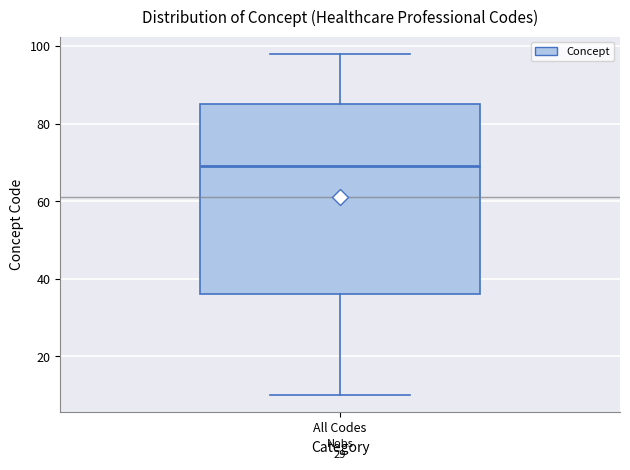

Read this box plot against the y-axis: the position of the median line, the range covered by the box, and the ends of both whiskers. The values are not printed on the chart, so give them approximately, as read against the axis.

median 70, box 36 to 86, whiskers 10 to 98